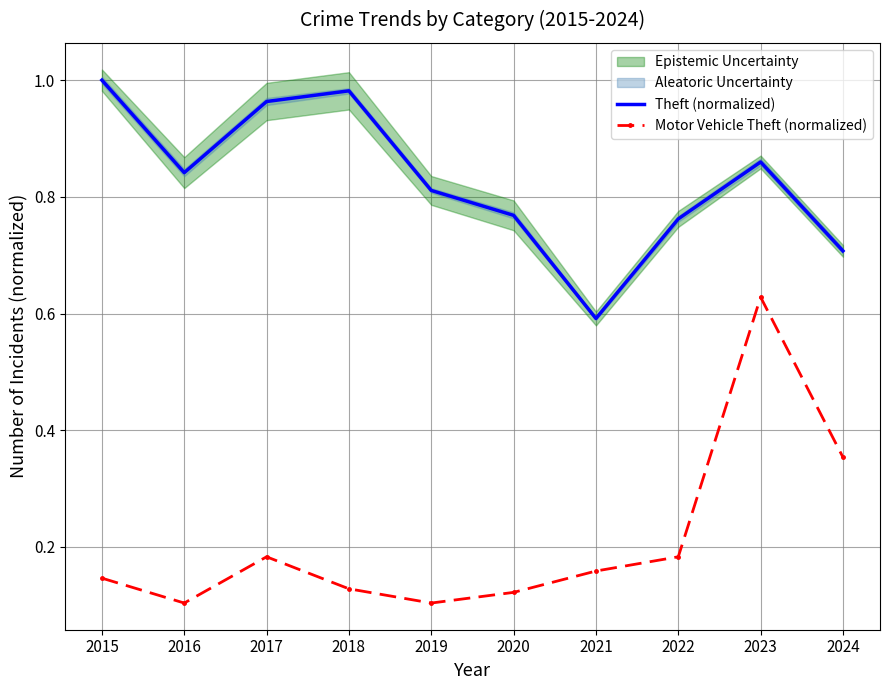

What is the difference between the highest and lowest values at 2018?

0.9